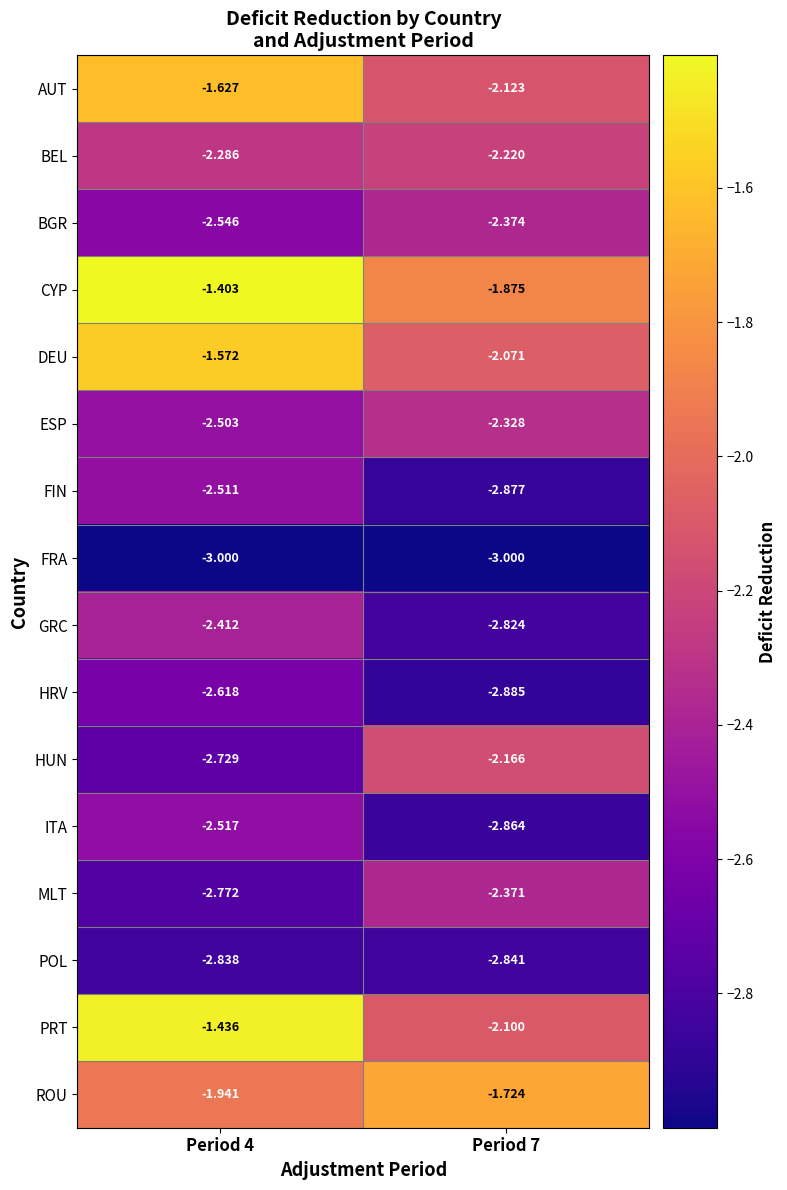

At Period 4, list the series in order from largest to smallest.

CYP, PRT, DEU, AUT, ROU, BEL, GRC, ESP, FIN, ITA, BGR, HRV, HUN, MLT, POL, FRA